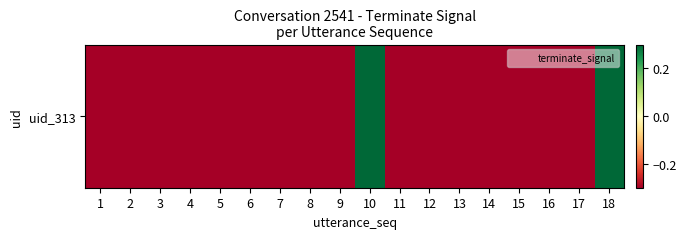

How many values are between 0 and 1?

2